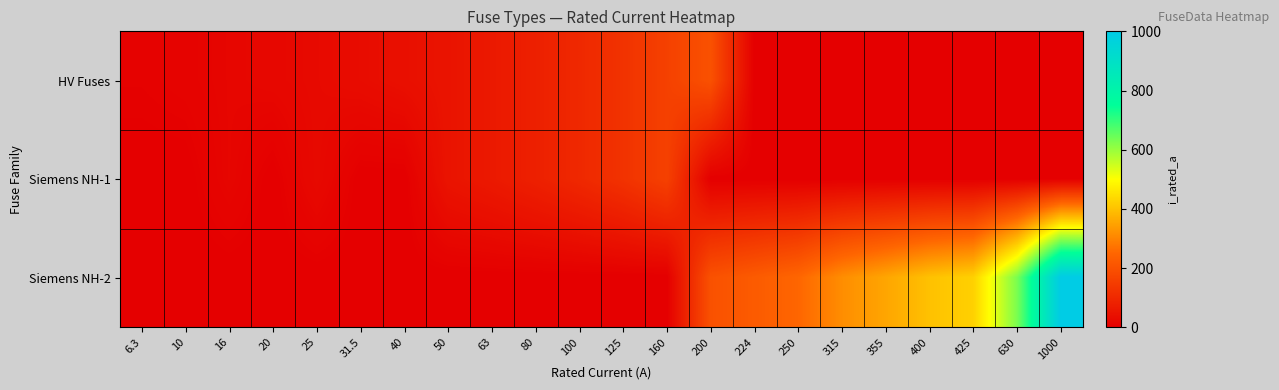

Reading right to left, list all the values displayed in this chart.

HV Fuses: 1000=0.0	630=0.0	425=0.0	400=0.0	355=0.0	315=0.0	250=0.0	224=0.0	200=200.0	160=160.0	125=125.0	100=100.0	80=80.0	63=63.0	50=50.0	40=40.0	31.5=31.5	25=25.0	20=20.0	16=16.0	10=10.0	6.3=6.3
Siemens NH-1: 1000=0.0	630=0.0	425=0.0	400=0.0	355=0.0	315=0.0	250=0.0	224=0.0	200=0.0	160=160.0	125=125.0	100=100.0	80=80.0	63=63.0	50=50.0	40=0.0	31.5=0.0	25=25.0	20=0.0	16=16.0	10=0.0	6.3=0.0
Siemens NH-2: 1000=1000.0	630=630.0	425=425.0	400=400.0	355=355.0	315=315.0	250=250.0	224=224.0	200=200.0	160=0.0	125=0.0	100=0.0	80=0.0	63=0.0	50=0.0	40=0.0	31.5=0.0	25=0.0	20=0.0	16=0.0	10=0.0	6.3=0.0